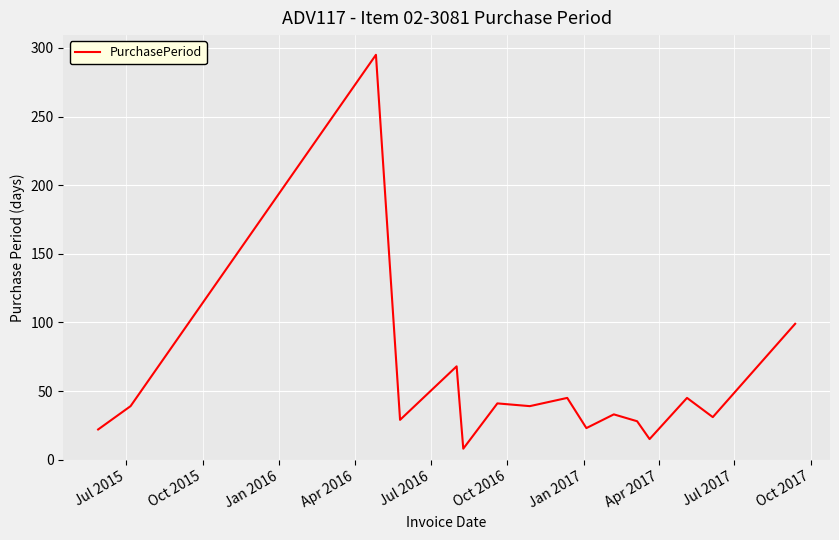

What is the minimum value shown in the chart?

8